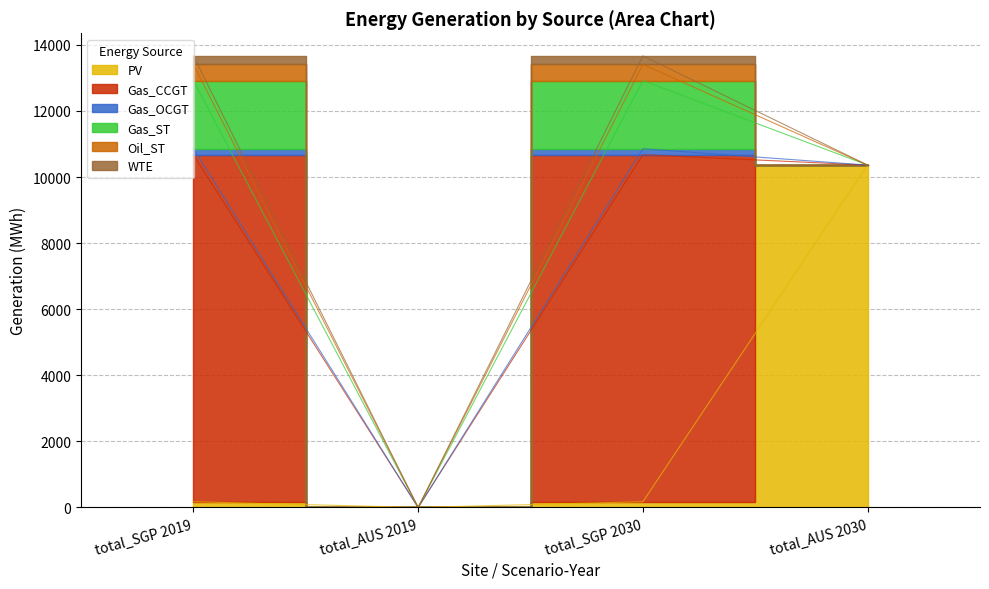

At AUS 2030, list the series in order from smallest to largest.

Gas_CCGT, Gas_OCGT, Gas_ST, Oil_ST, WTE, PV